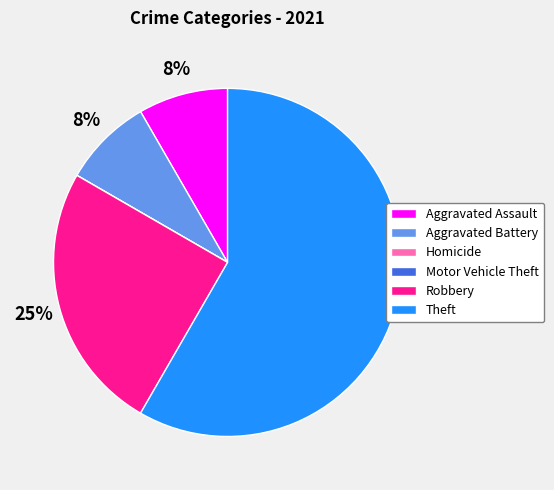

Combined, do Theft and Aggravated Battery account for over 50%?

Yes